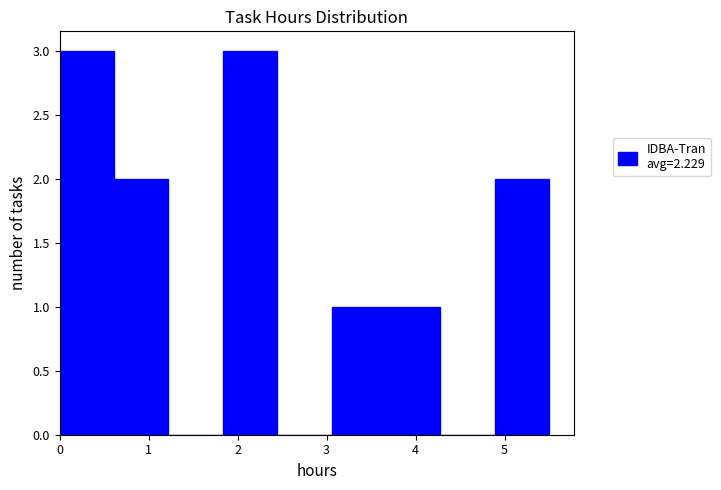

Reading left to right, transcribe this chart: for each bar, give the range it covers on the x-axis and its height. Neither the bar edges nor the heights are printed on the chart, so give them approximately, as read against the axes.

0.0 to 0.6: 3
0.6 to 1.2: 2
1.2 to 1.8: 0
1.8 to 2.4: 3
2.4 to 3.1: 0
3.1 to 3.7: 1
3.7 to 4.3: 1
4.3 to 4.9: 0
4.9 to 5.5: 2